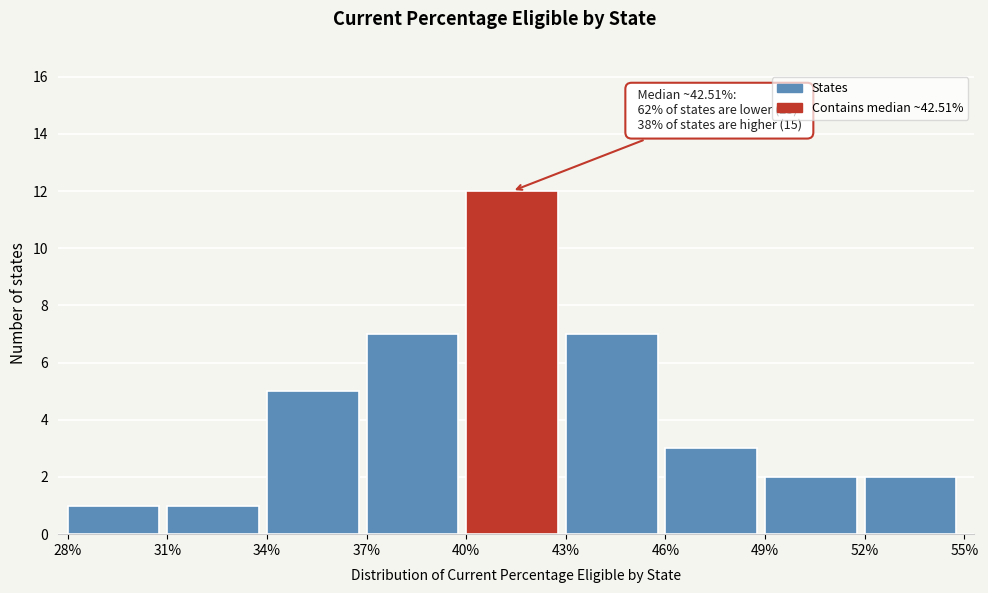

Which range on the x-axis has the tallest bar?

40% to 43%